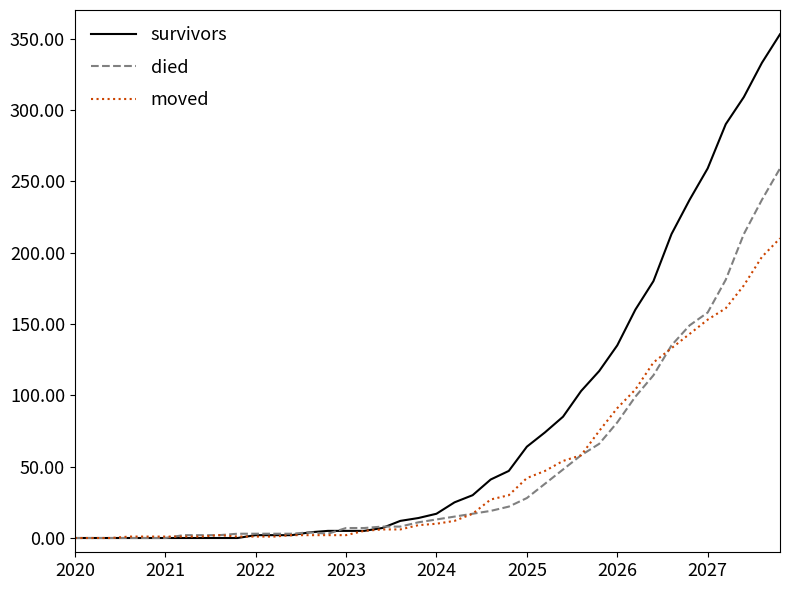

List the series in order of their peak value, lowest first.

moved, died, survivors